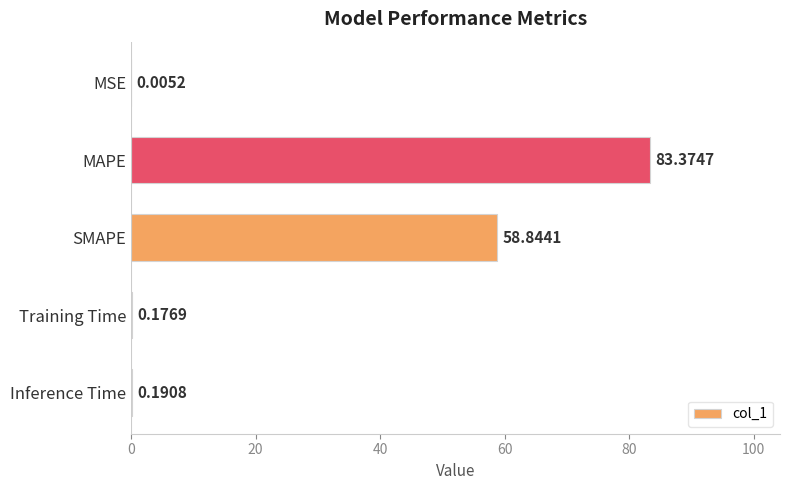

What is the sum of all values?

142.6